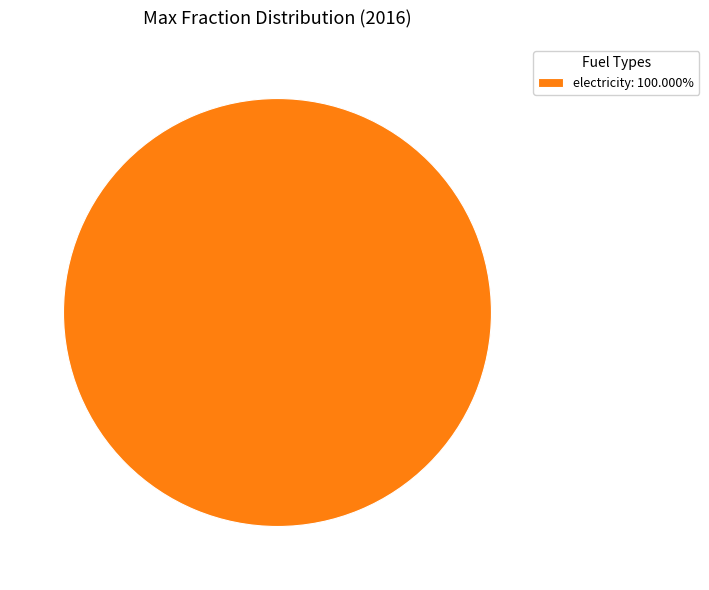

How many segments does this pie chart have?

1